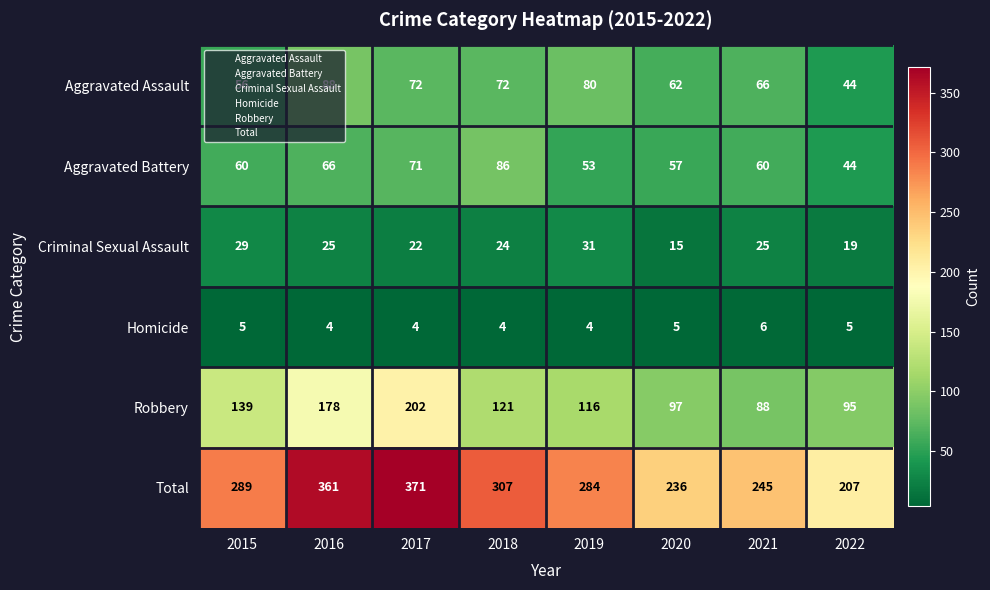

At how many categories does at least one series exceed 144?

8